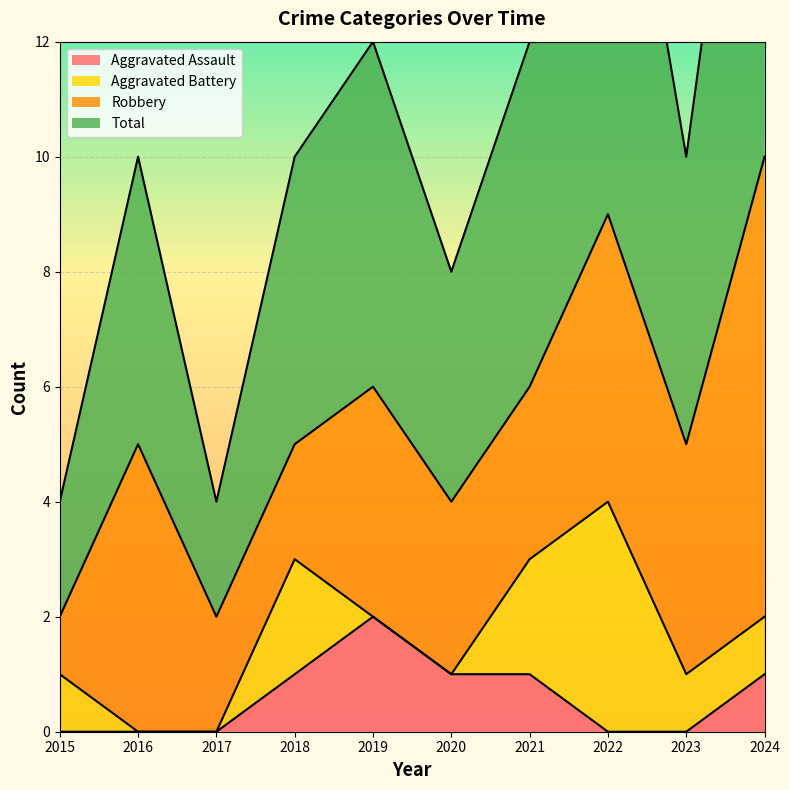

True or false: Aggravated Assault has more than 2 points higher than both neighbors.

False